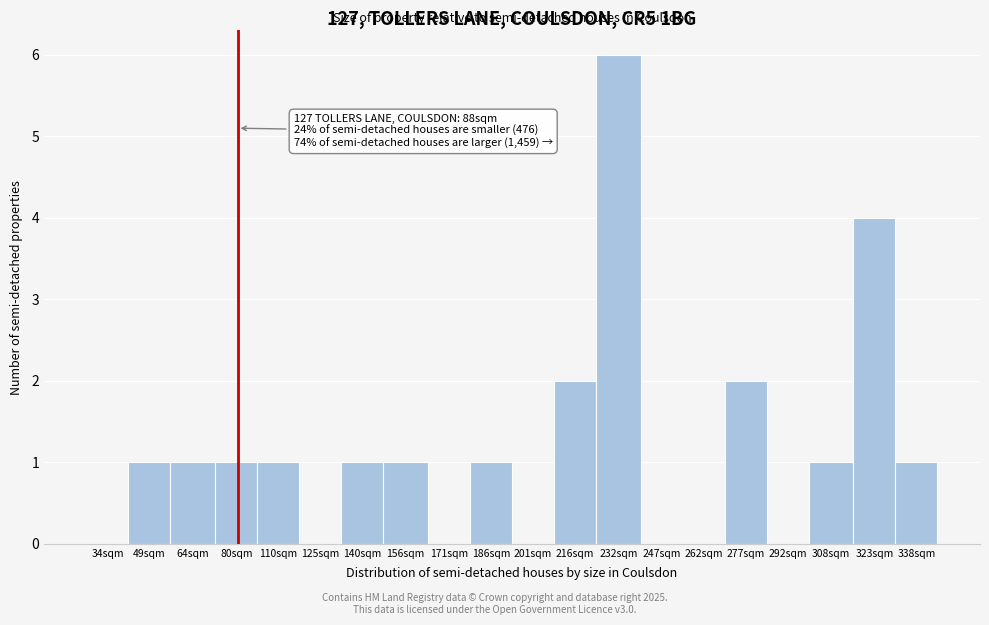

Reading left to right, transcribe all the data shown in this chart.

34sqm=0	49sqm=1	64sqm=1	80sqm=1	110sqm=1	125sqm=0	140sqm=1	156sqm=1	171sqm=0	186sqm=1	201sqm=0	216sqm=2	232sqm=6	247sqm=0	262sqm=0	277sqm=2	292sqm=0	308sqm=1	323sqm=4	338sqm=1